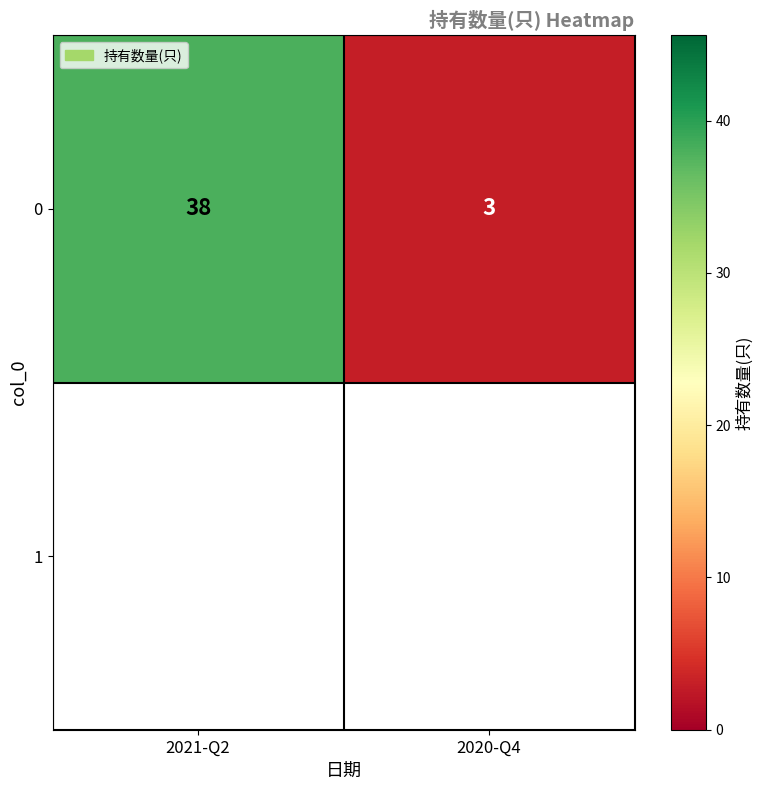

What is the ratio of the value at 2020-Q4 to the value at 2021-Q2?

0.1